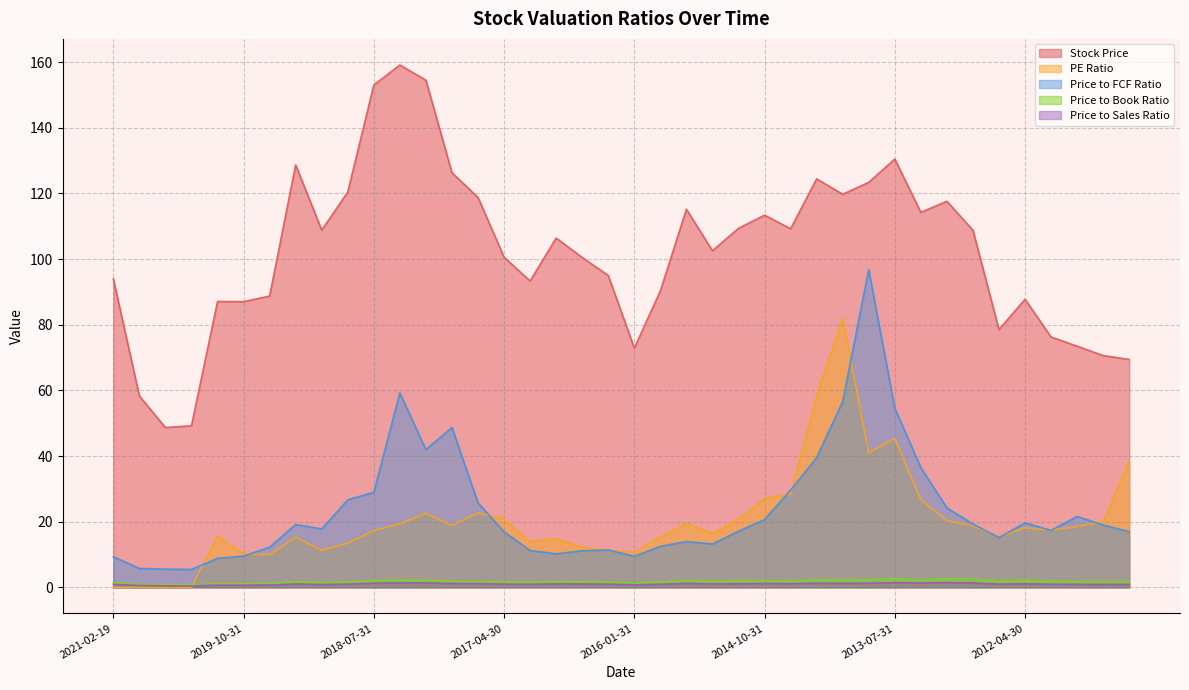

Rank the series by their maximum value, from highest to lowest.

Stock Price, Price to FCF Ratio, PE Ratio, Price to Book Ratio, Price to Sales Ratio